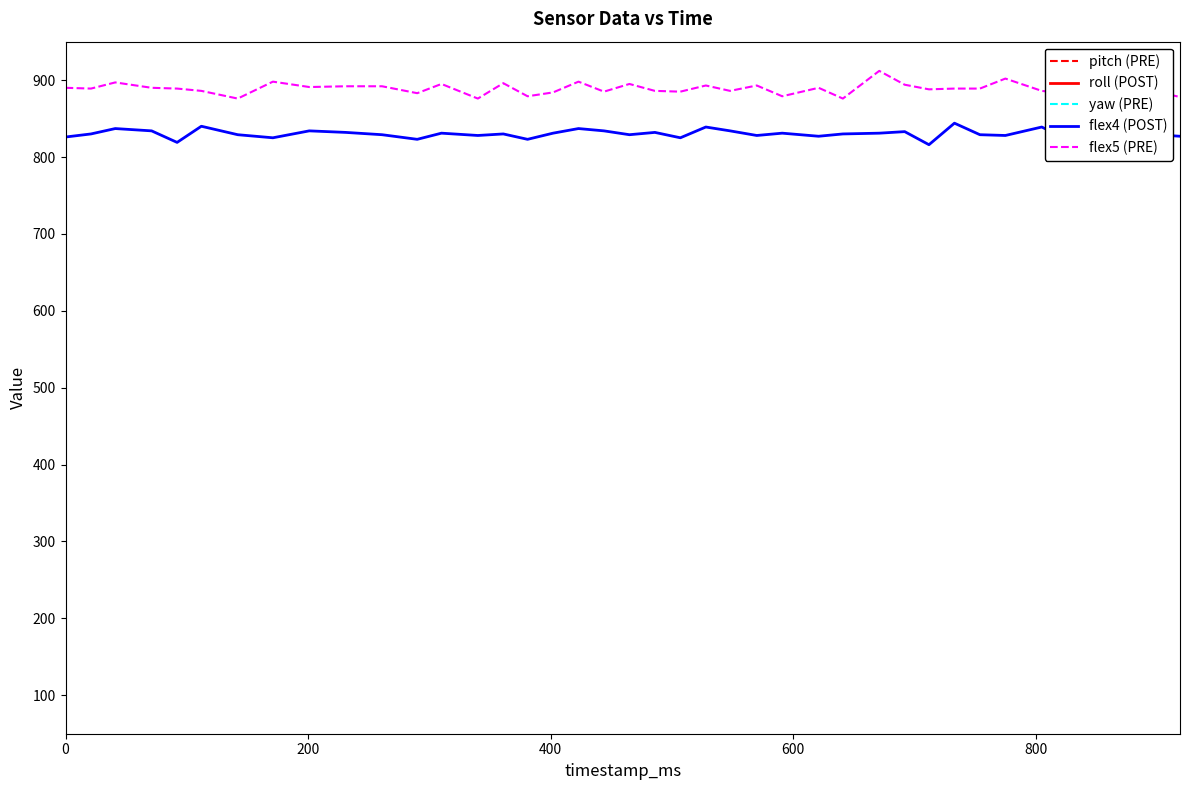

True or false: flex5 (PRE) and flex4 (POST) intersect in this chart.

False